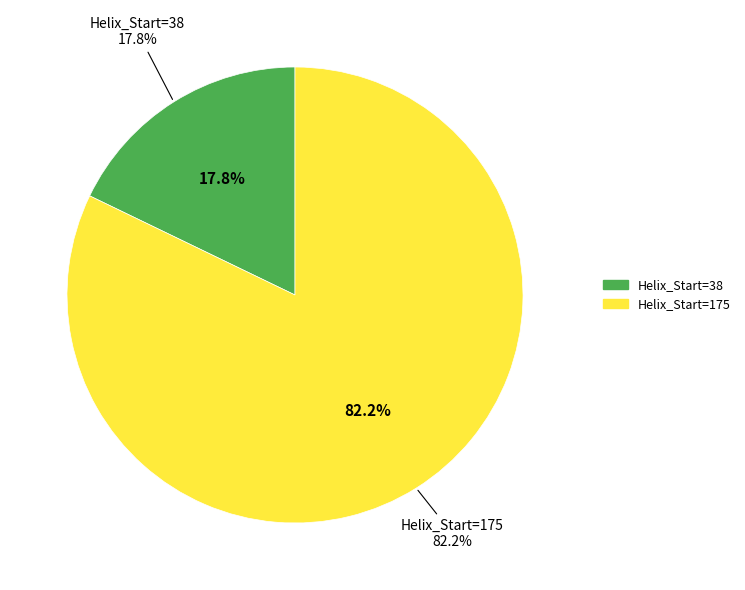

Which slice is the largest?

Helix_Start=175